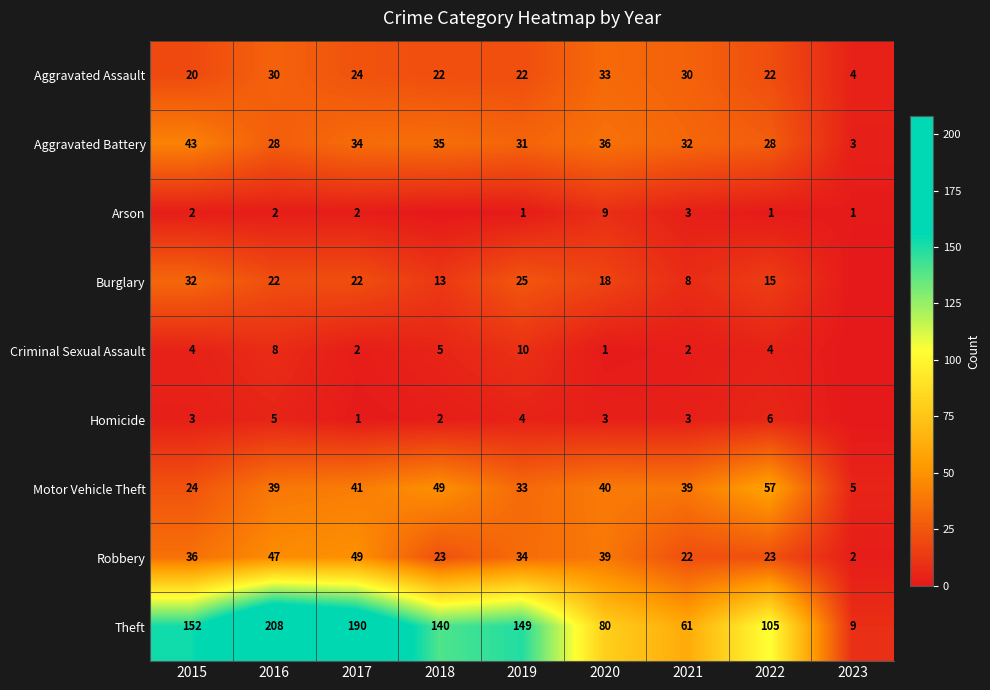

Is it true that Homicide equals 2 at 2017?

False